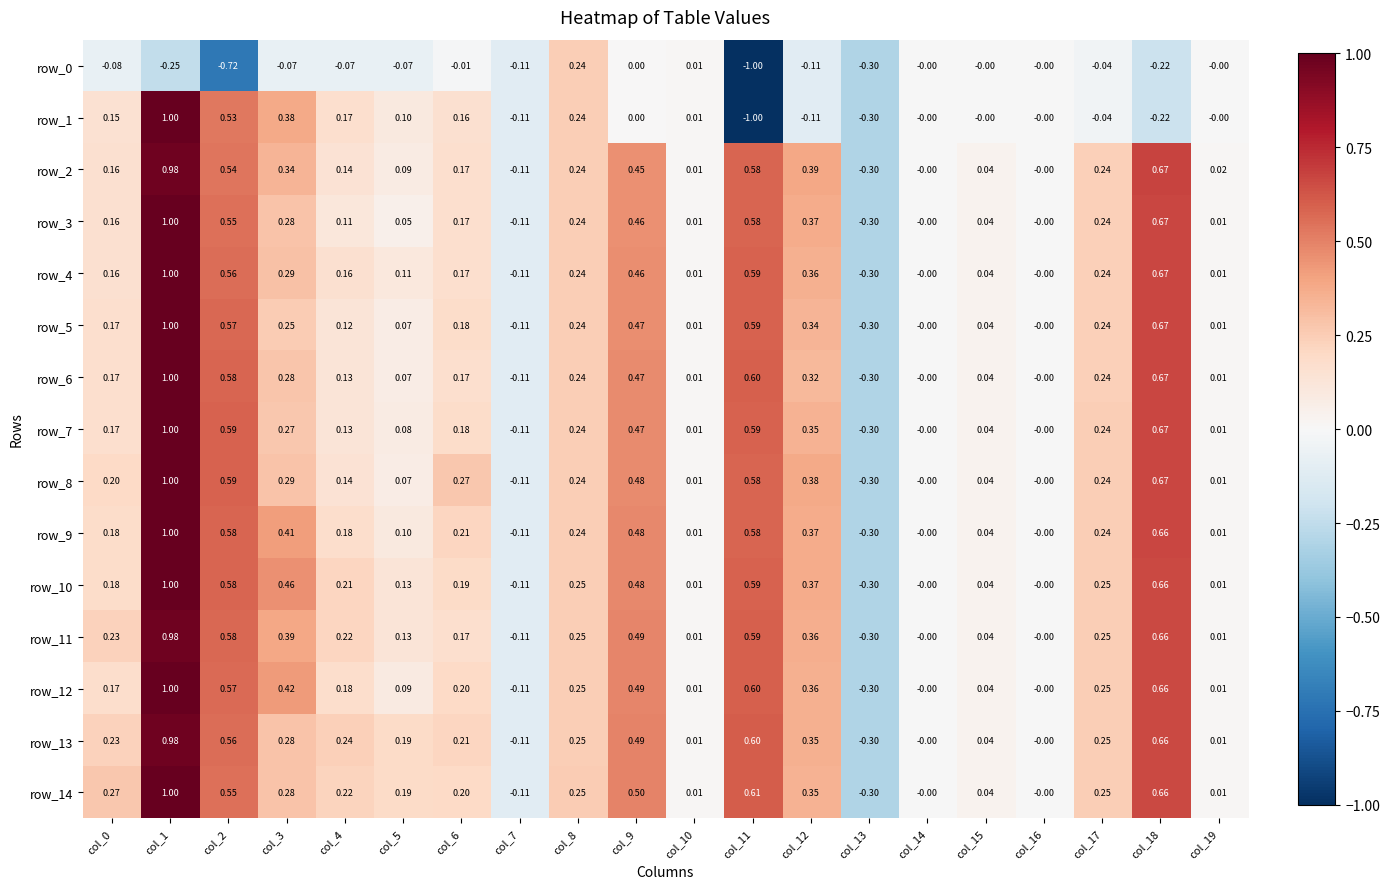

Which series changed the most between col_0 and col_13?

row_14